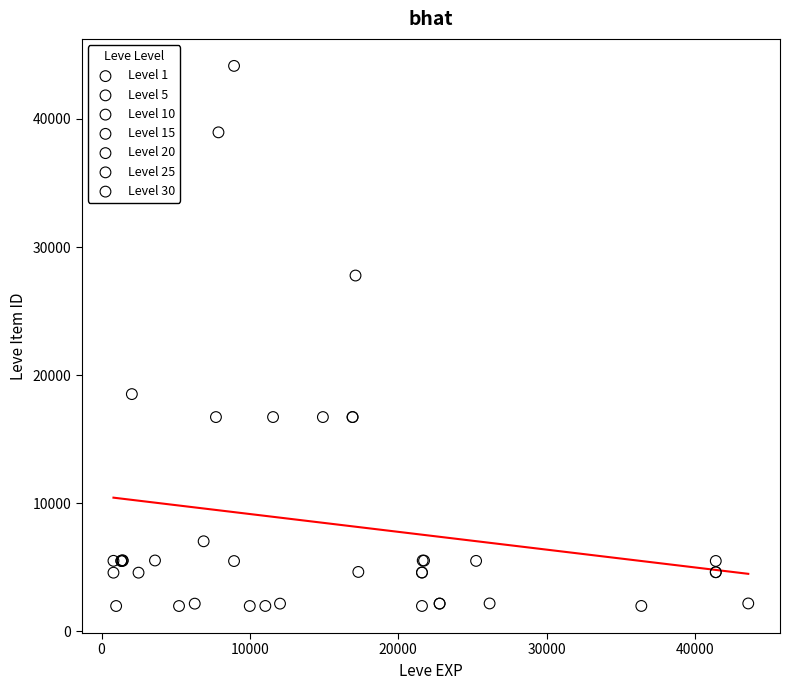

Which series reaches the maximum Y coordinate?

Level 10